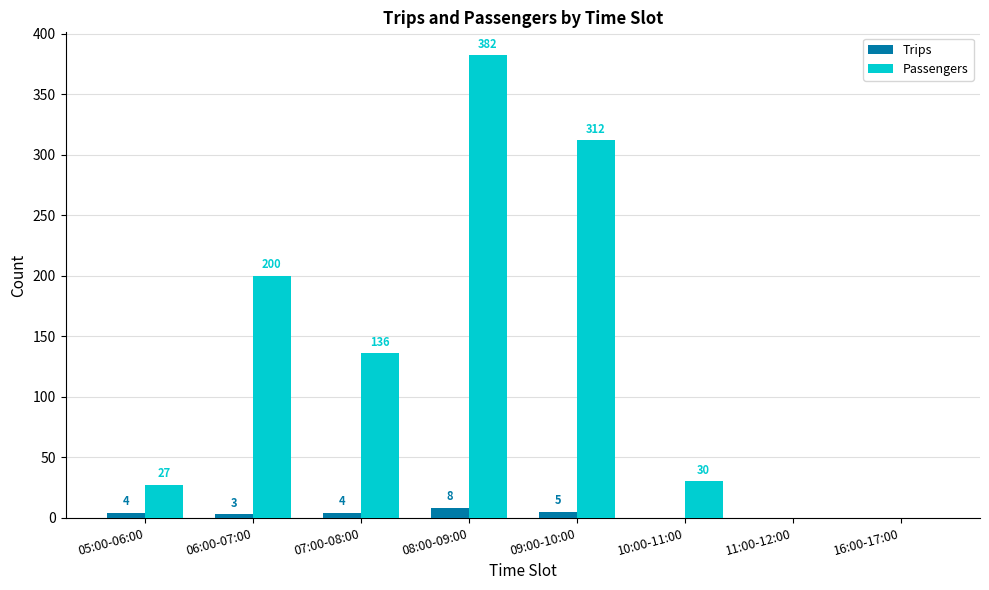

What is the sum of the Passengers values at 05:00-06:00 and 06:00-07:00?

227